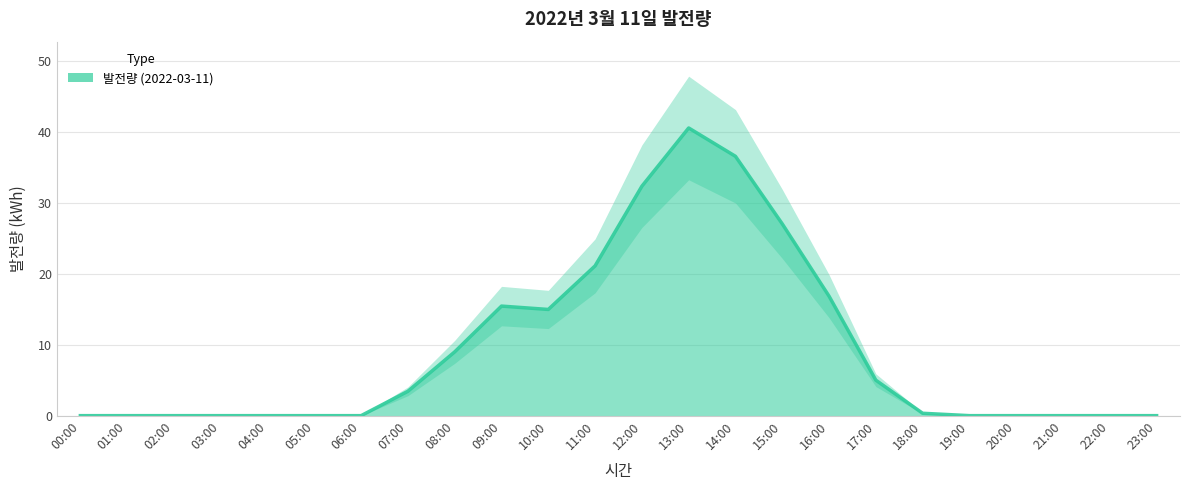

What is the label of the 22nd point from the right?

02:00